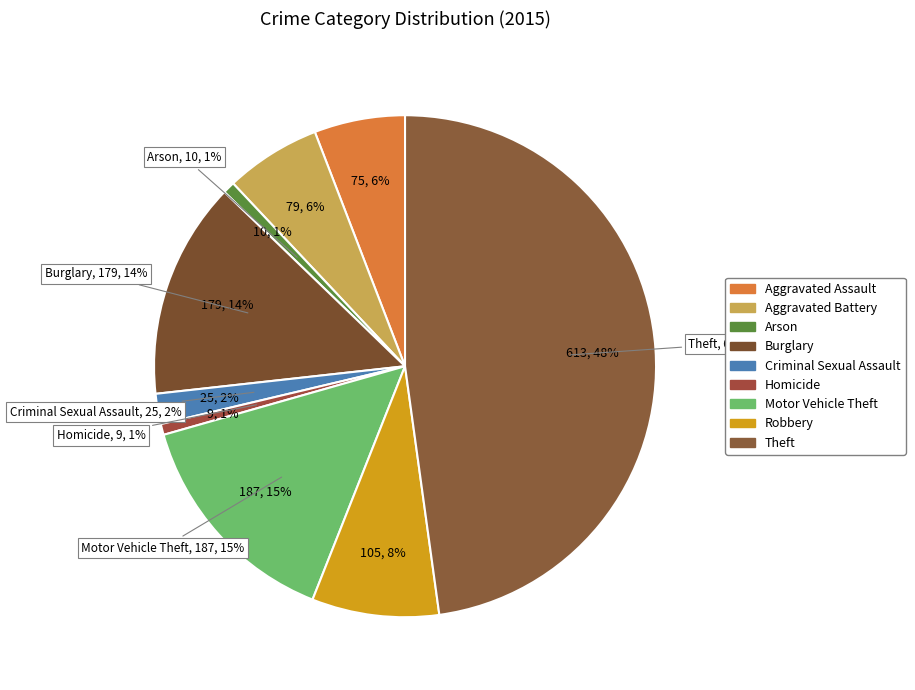

Which slice is the largest?

Theft